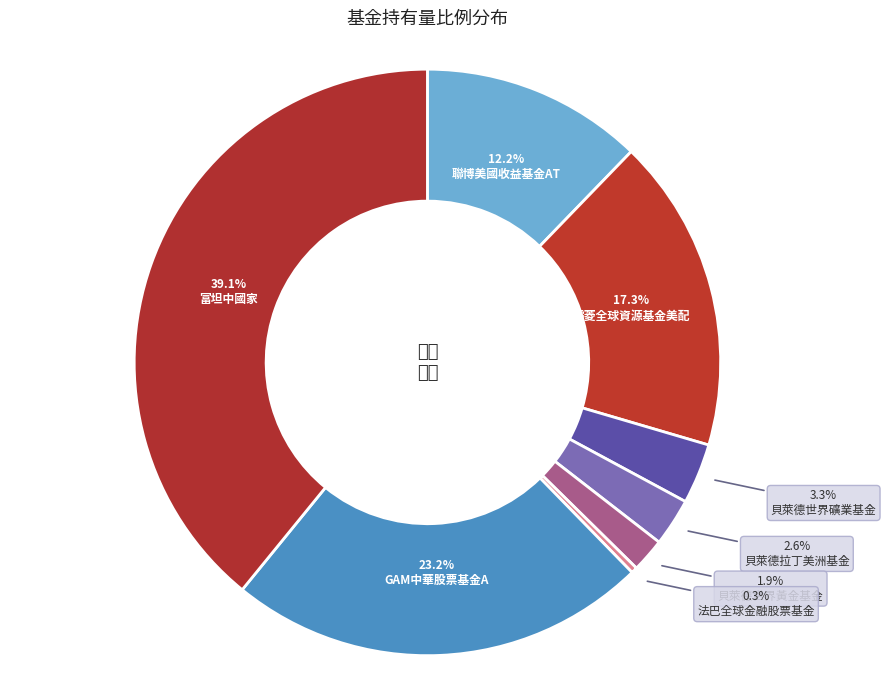

To the nearest percent, what percentage of the pie is 聯博美國收益基金AT?

12%